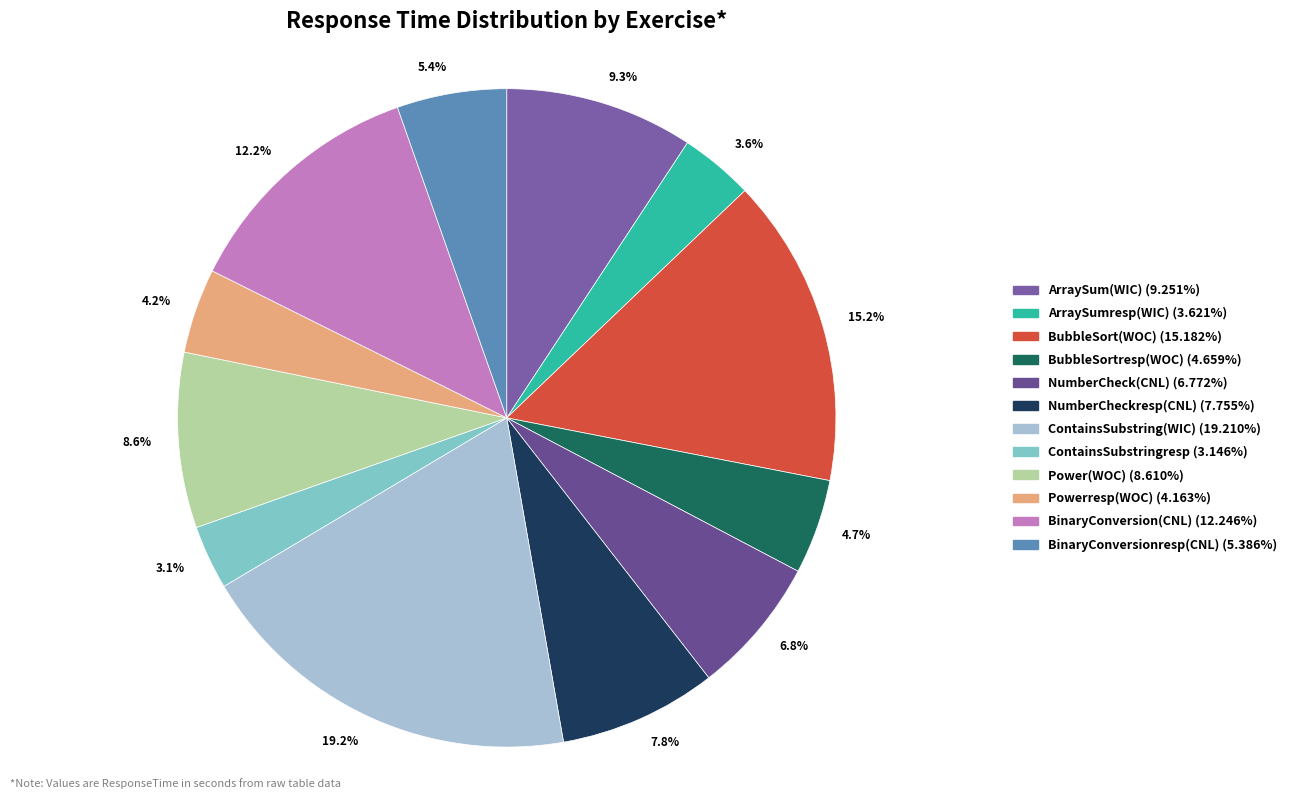

Is there a majority slice in this chart?

No